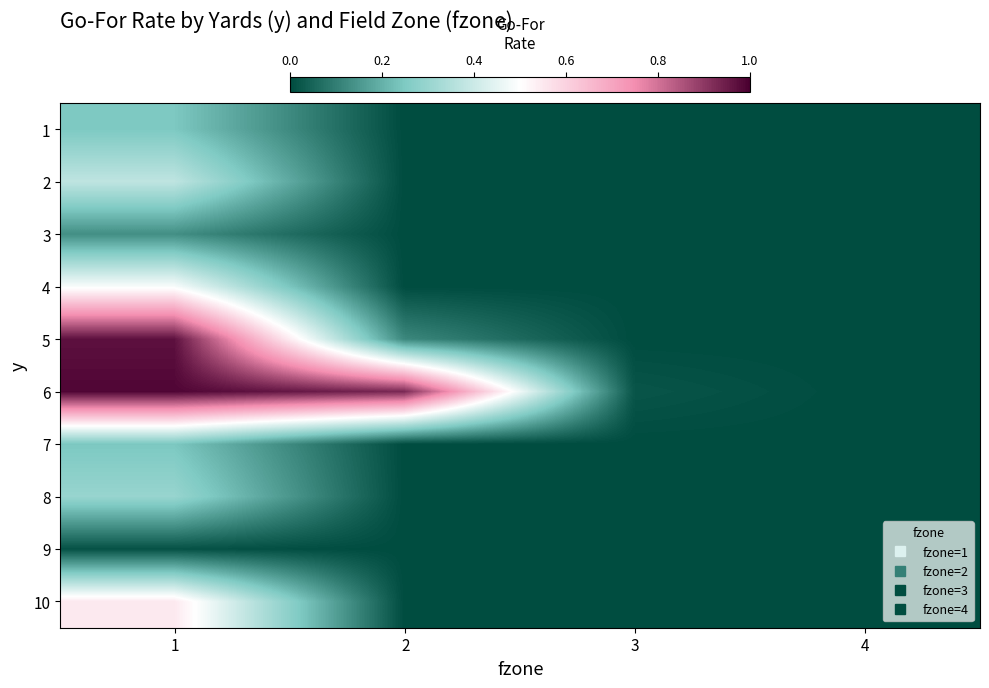

How many data points does each series have?

4